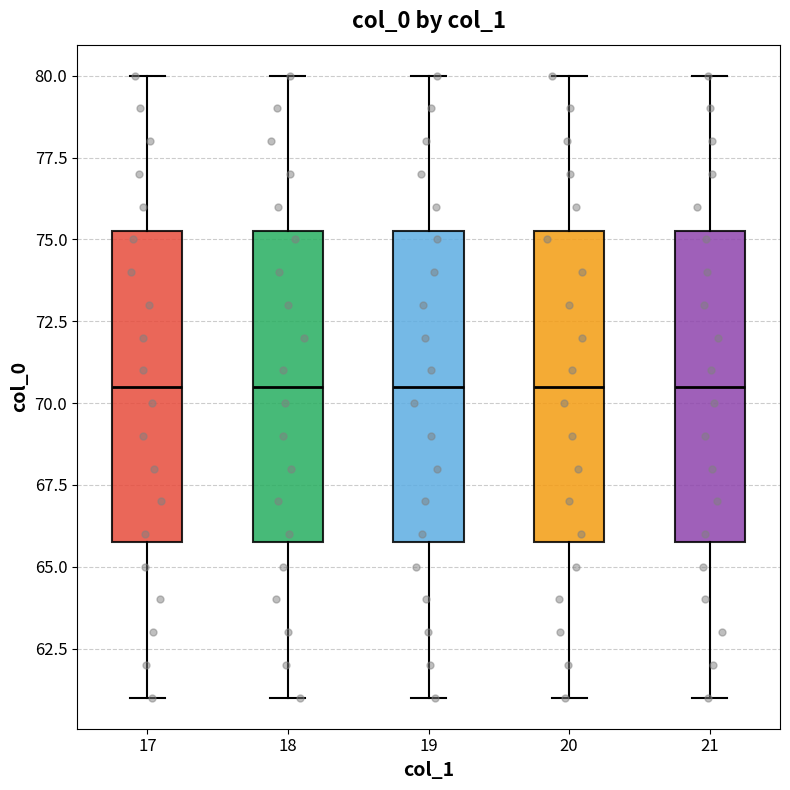

Reading left to right, transcribe this box plot: for each box, give where its median line is, the range the box spans, and where its two whiskers end, as read against the y-axis. The values are not printed on the chart, so give them approximately, as read against the axis.

17: median 70.5, box 66.0 to 75.5, whiskers 61.0 to 80.0
18: median 70.5, box 66.0 to 75.5, whiskers 61.0 to 80.0
19: median 70.5, box 66.0 to 75.5, whiskers 61.0 to 80.0
20: median 70.5, box 66.0 to 75.5, whiskers 61.0 to 80.0
21: median 70.5, box 66.0 to 75.5, whiskers 61.0 to 80.0